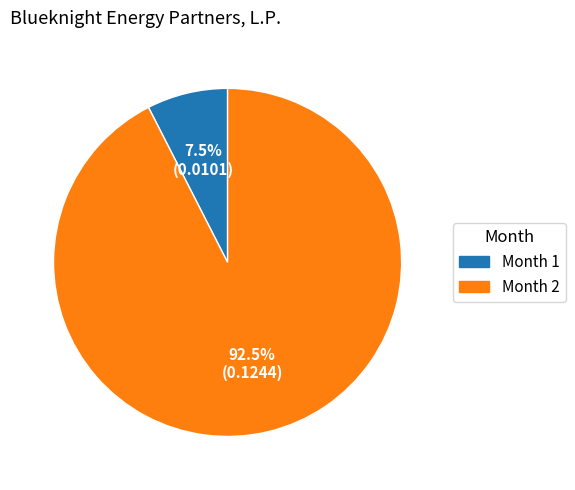

What is the largest slice in the pie chart?

Month 2